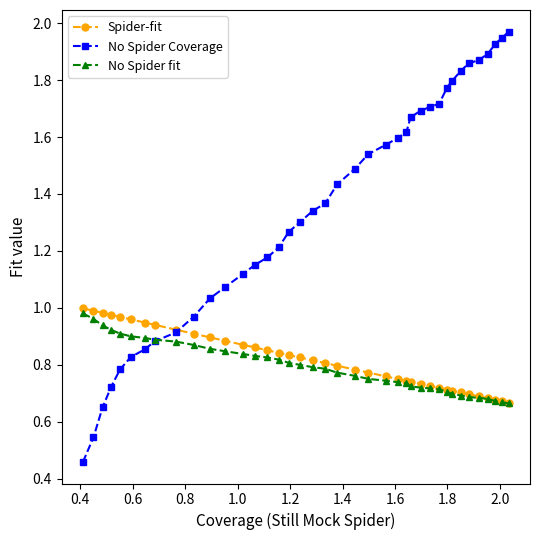

Which series has the largest total across all categories?

No Spider Coverage